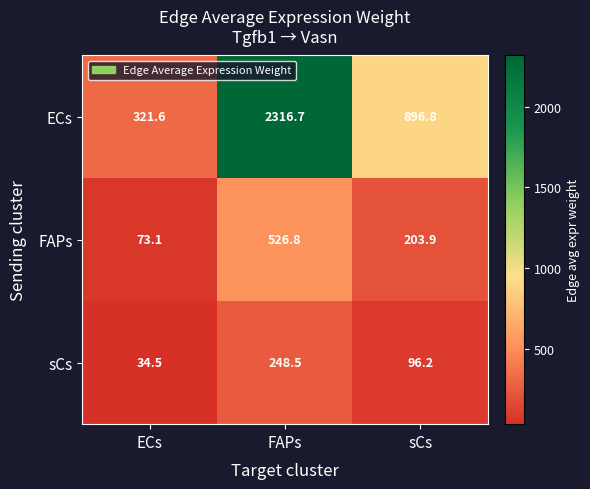

What is the total value across all series at ECs?

429.2